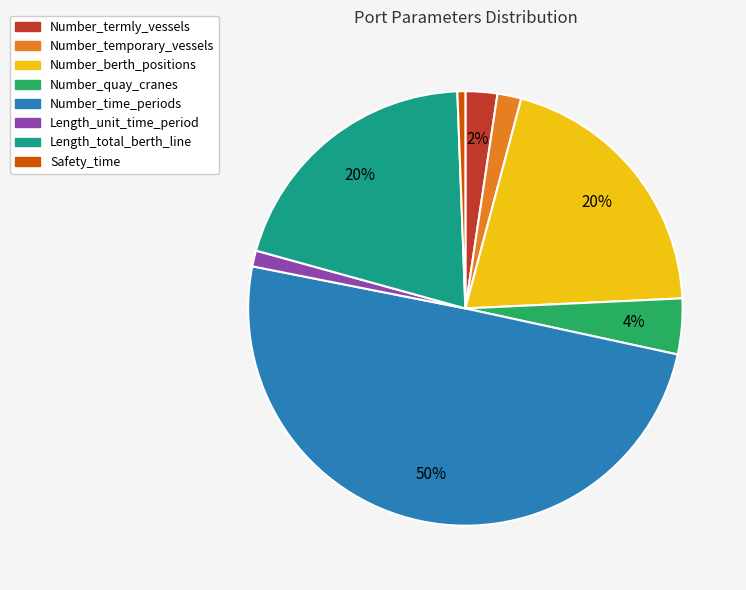

Combined, do Number_temporary_vessels and Number_berth_positions account for over 50%?

No